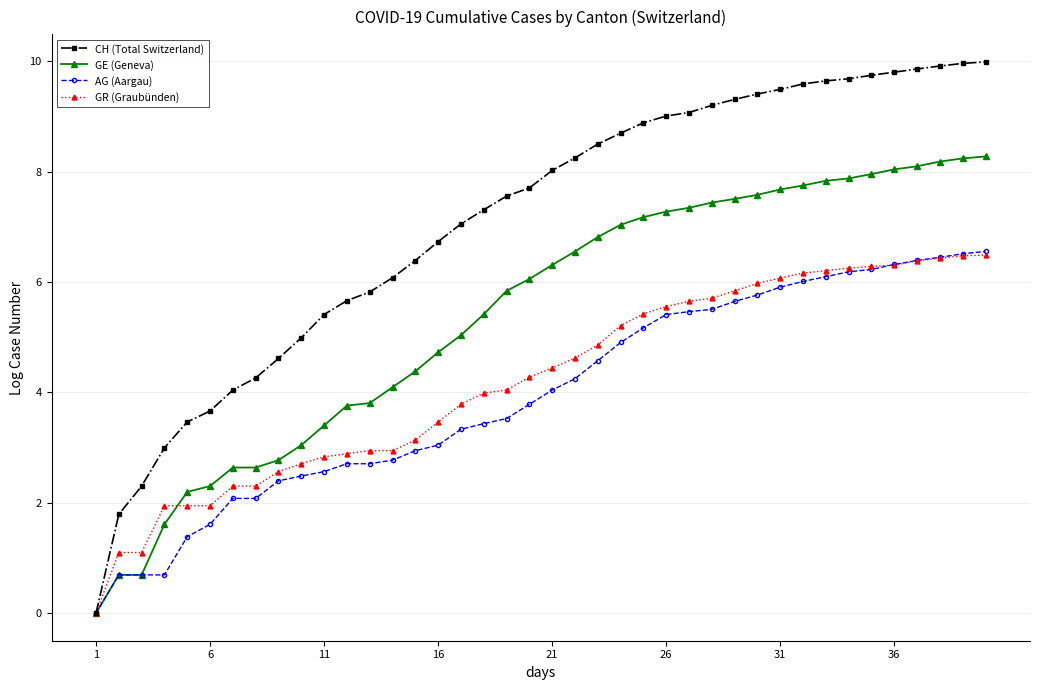

Which series has the largest total across all categories?

CH (Total Switzerland)